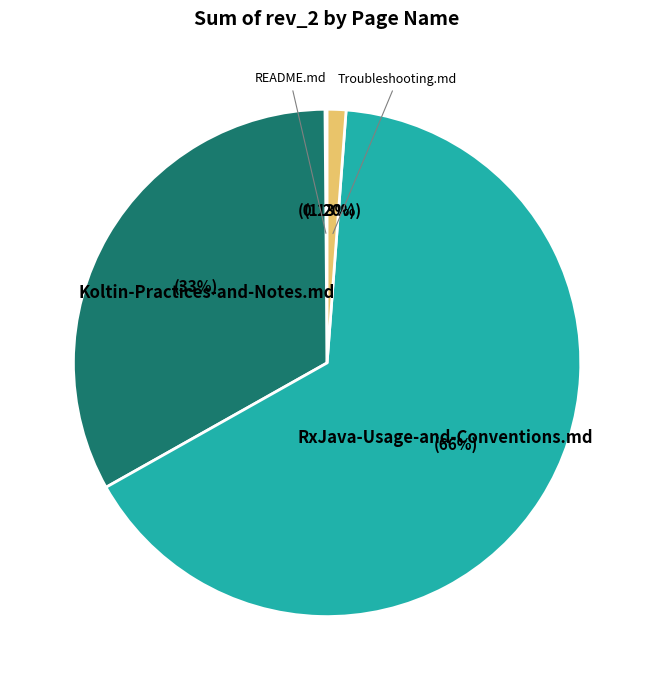

What is the ratio of the value at RxJava-Usage-and-Conventions.md to the value at Koltin-Practices-and-Notes.md?

2.0